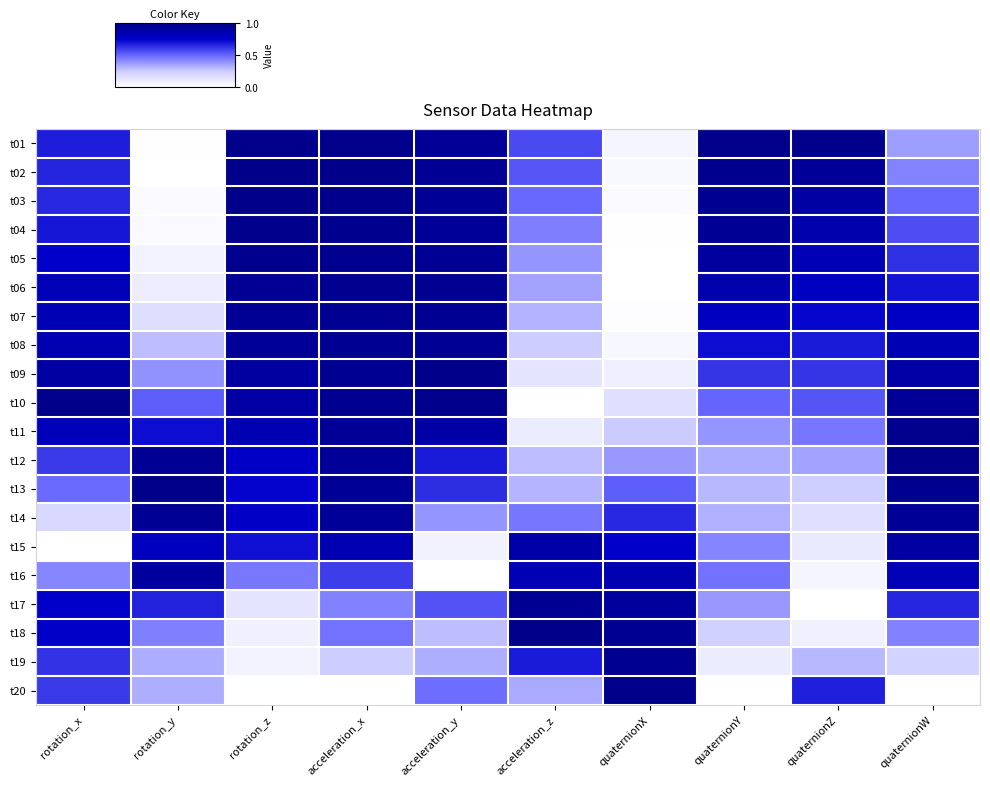

Which label corresponds to the largest value in the chart?

rotation_z